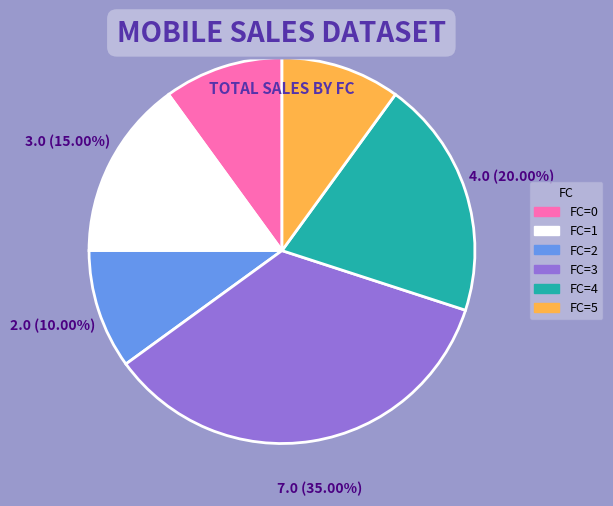

Is there a majority slice in this chart?

No